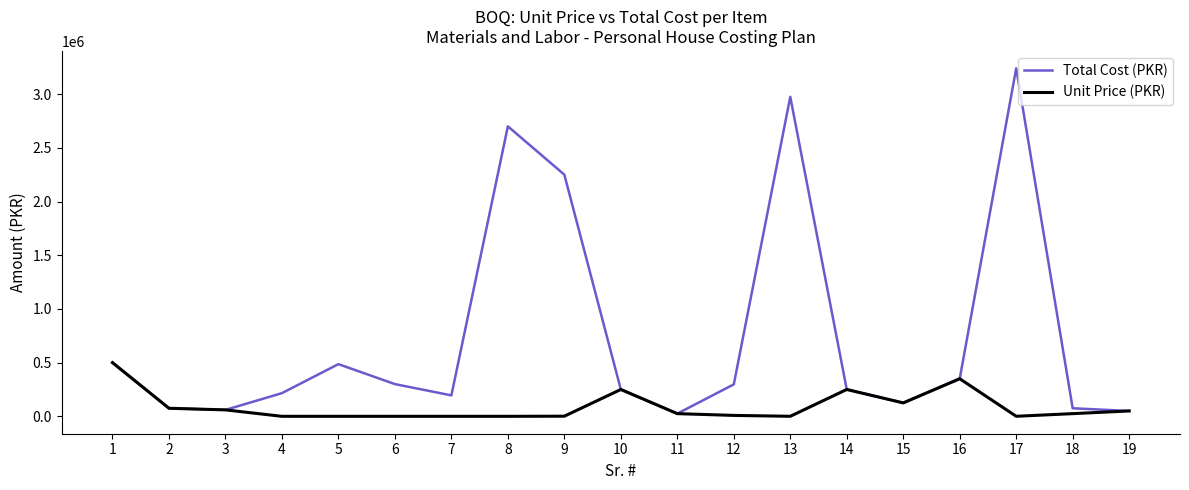

How many interior local peaks does the Total Cost (PKR) series have?

4